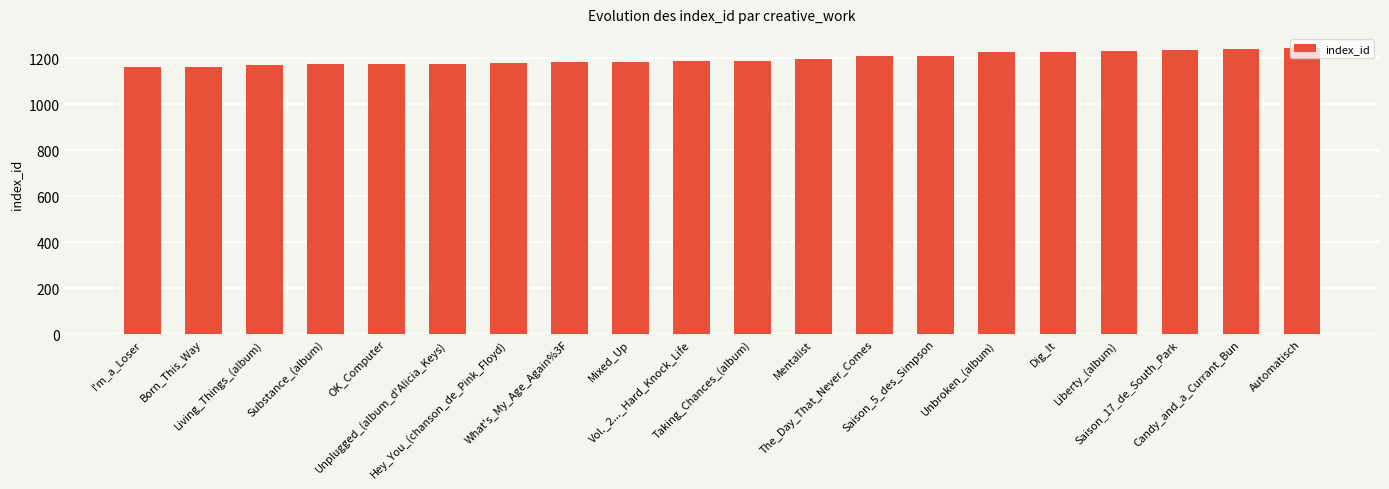

How many bars are there in total?

20